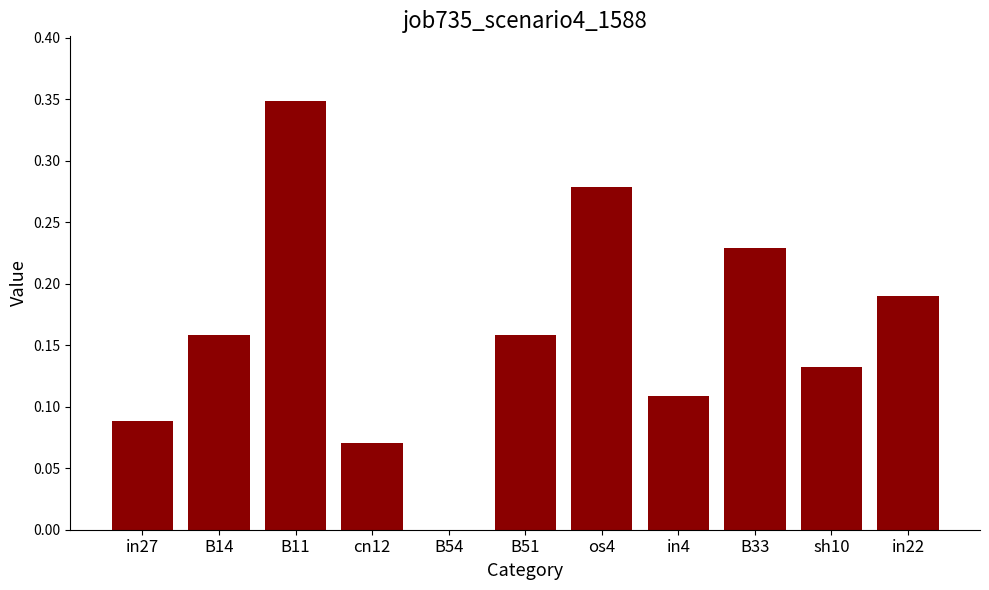

How many values are above zero?

10